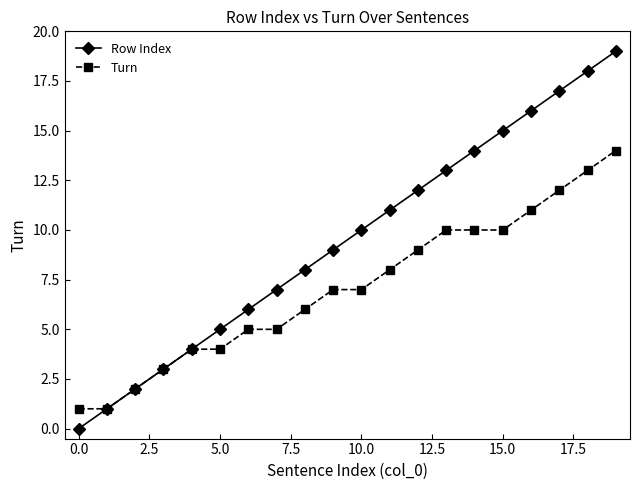

Rank the series by their average value, from highest to lowest.

Row Index, Turn